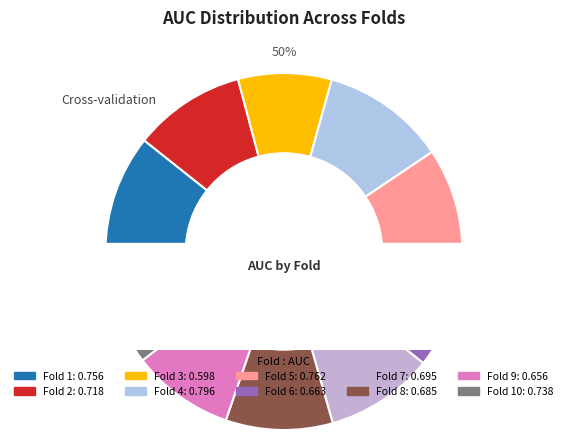

Is there a majority slice in this chart?

No